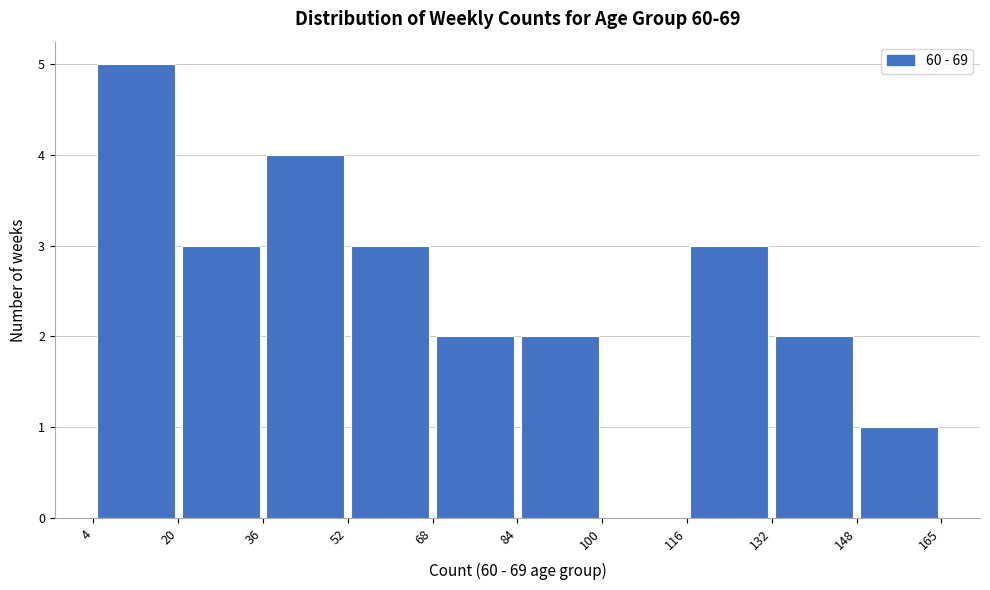

Which range on the x-axis has the tallest bar?

4 to 20